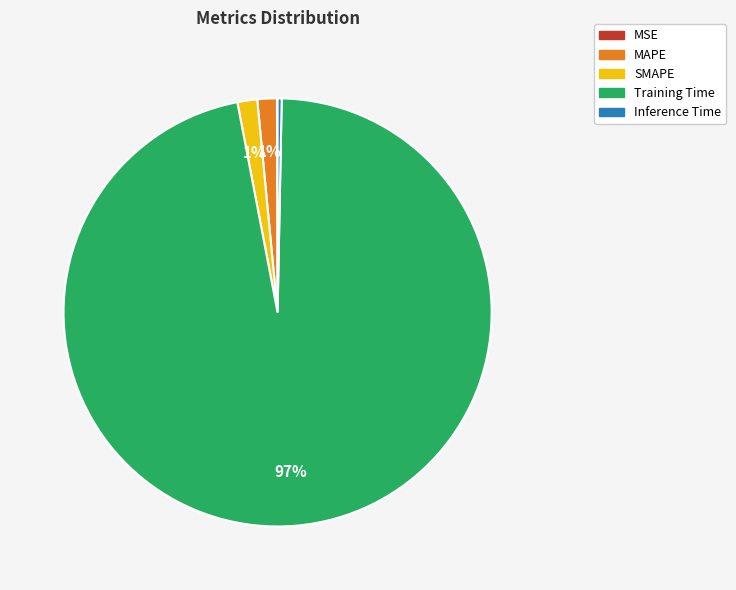

Which category accounts for the majority?

Training Time